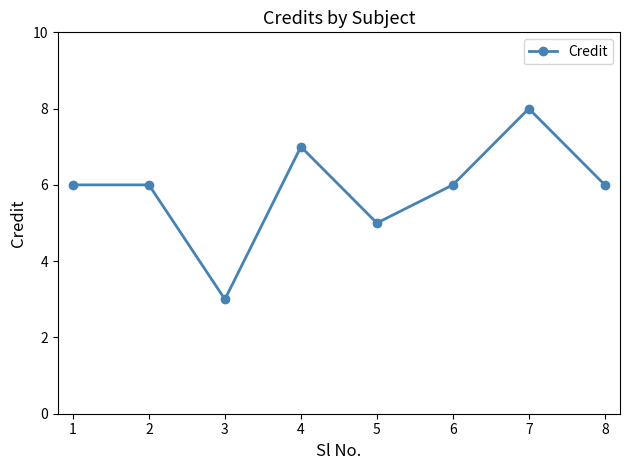

What is the approximate value at 2?

6